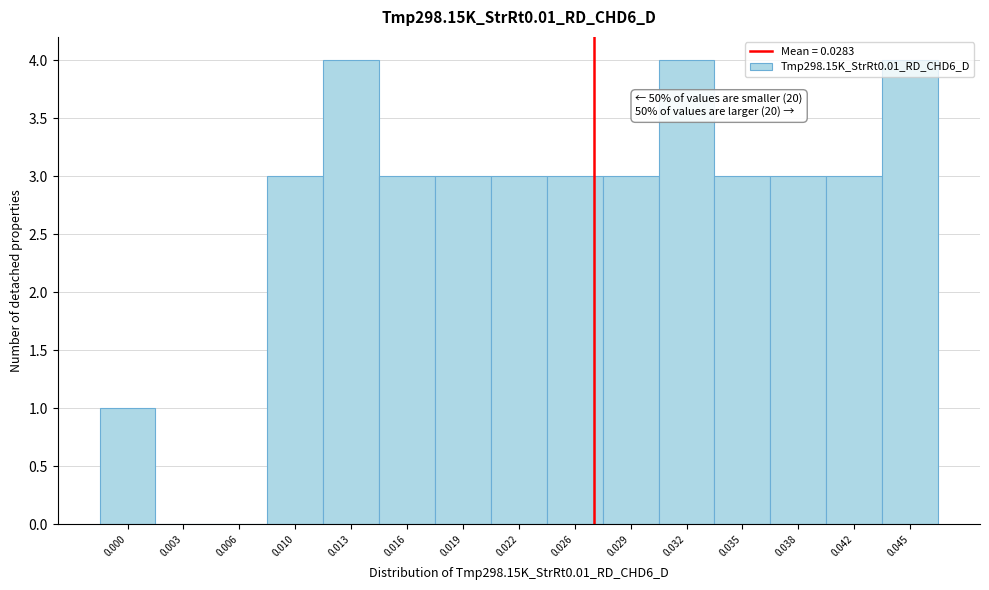

Is it true that the value at 0.010 is 5?

False